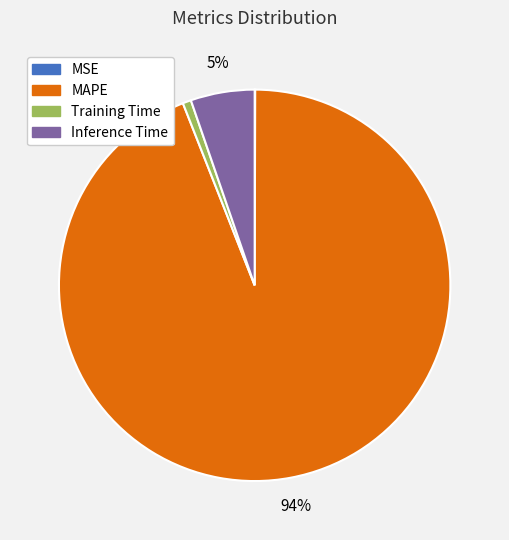

Is there a majority slice in this chart?

Yes